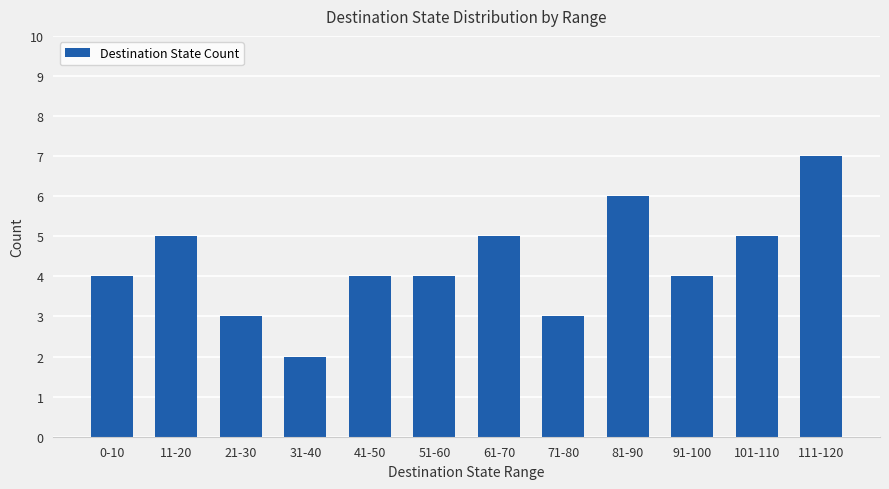

Is it true that the value at 41-50 is 4?

True